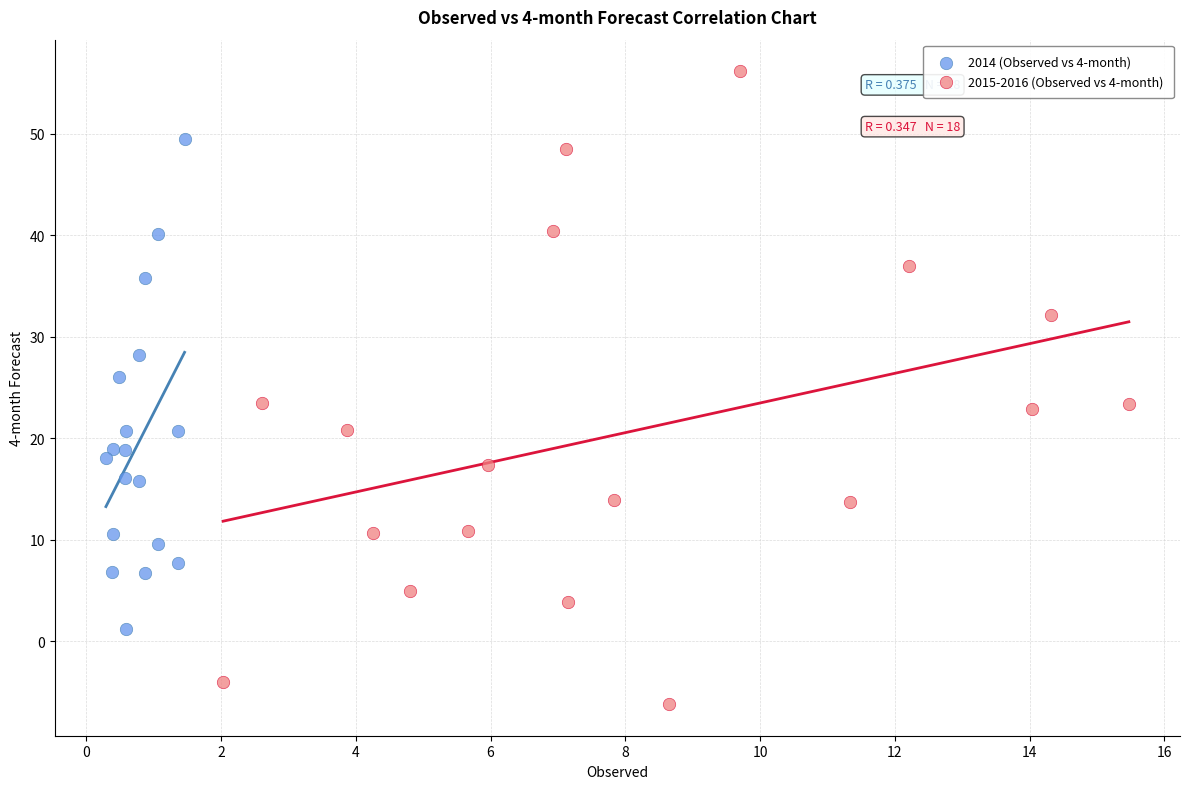

Which series reaches the maximum Y coordinate?

2015-2016 (Observed vs 4-month)